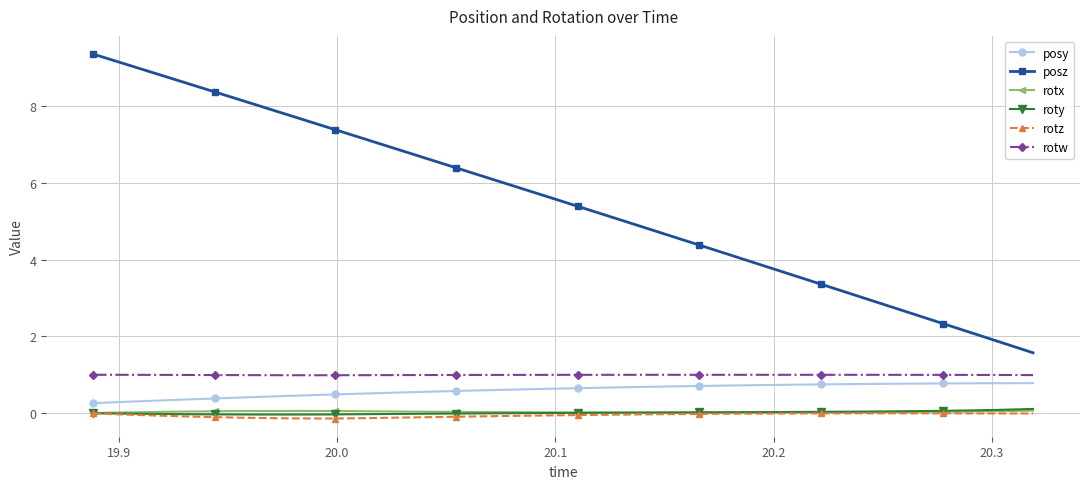

True or false: roty and posz intersect in this chart.

False